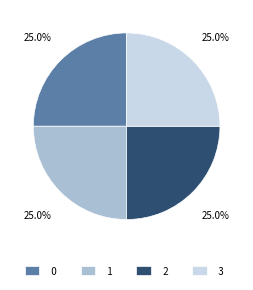

To the nearest percent, what is the difference between the largest and smallest slice percentages?

0%